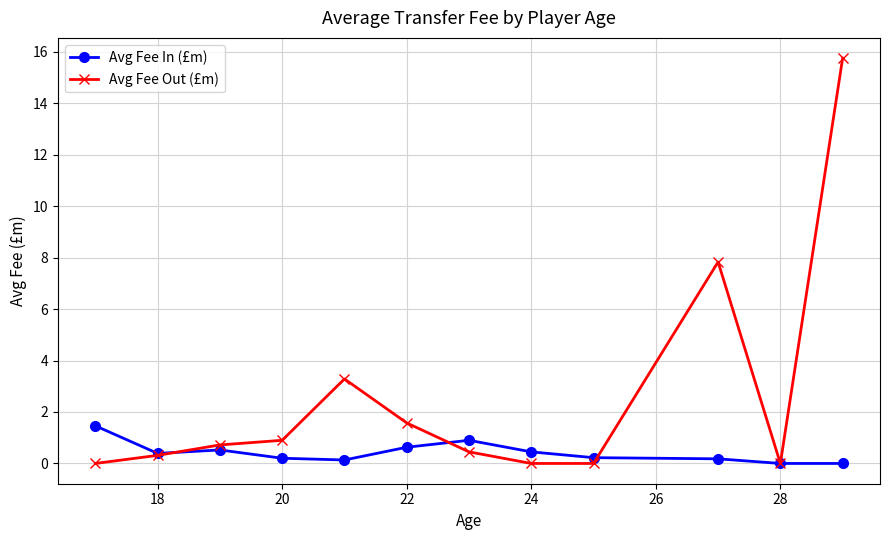

How many series are shown in this chart?

2